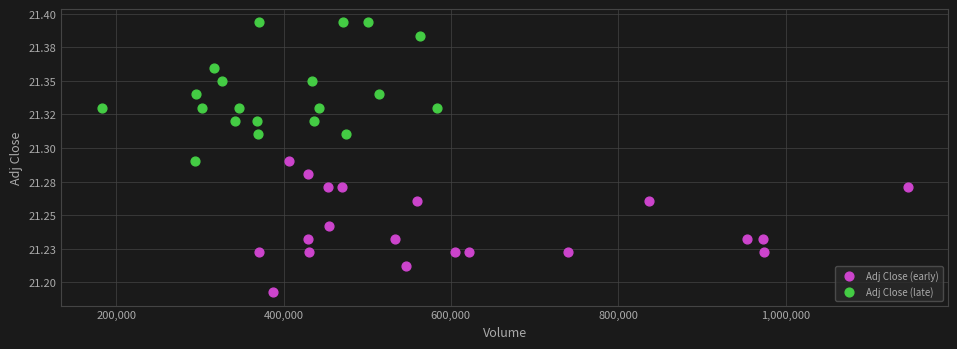

What are all the series names shown in the legend?

Adj Close (early), Adj Close (late)